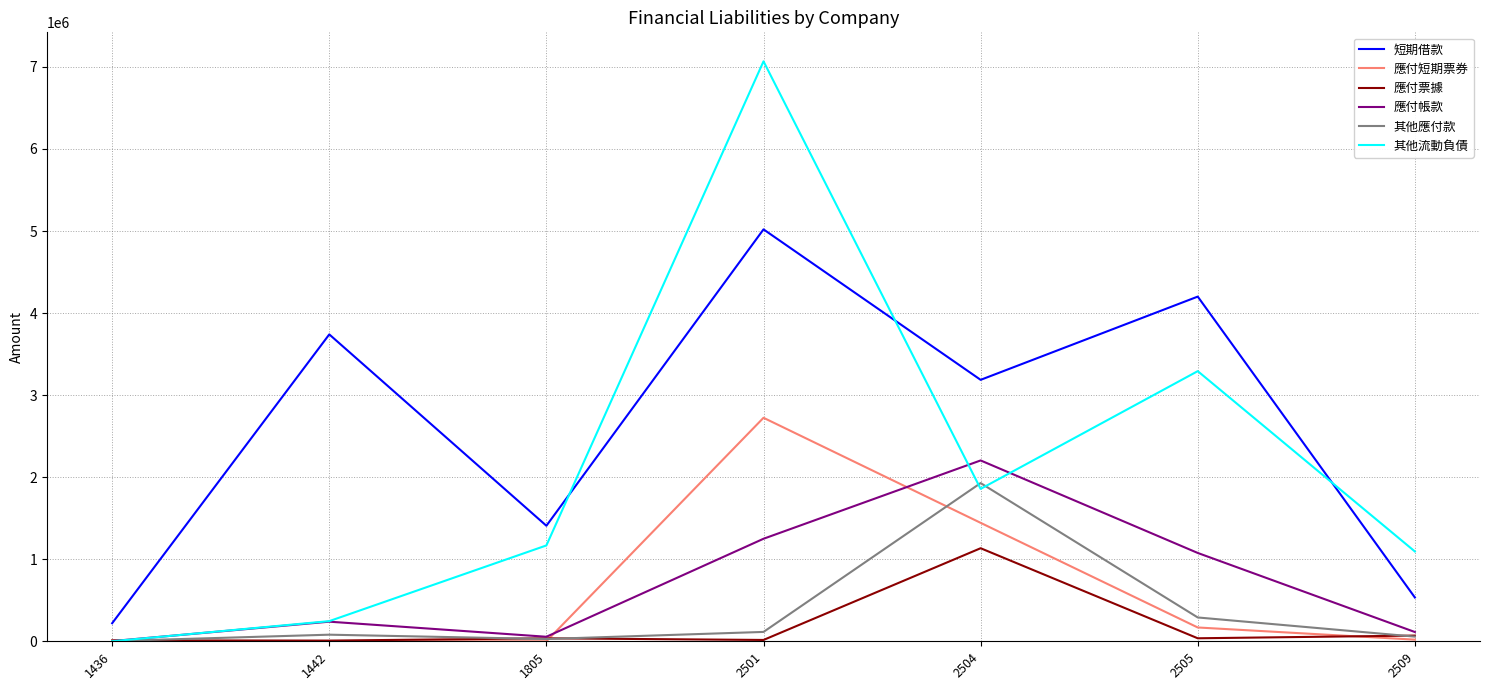

Which series ends up on top after the final intersection of 應付帳款 and 其他流動負債?

其他流動負債